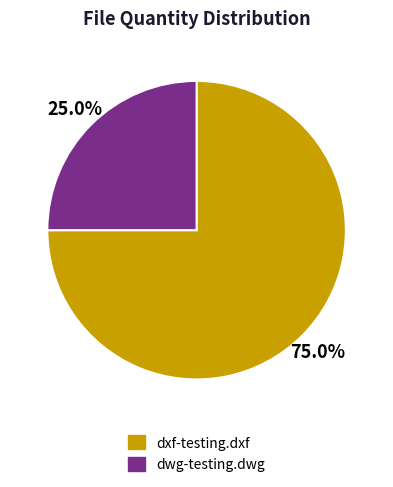

What is the largest slice in the pie chart?

dxf-testing.dxf